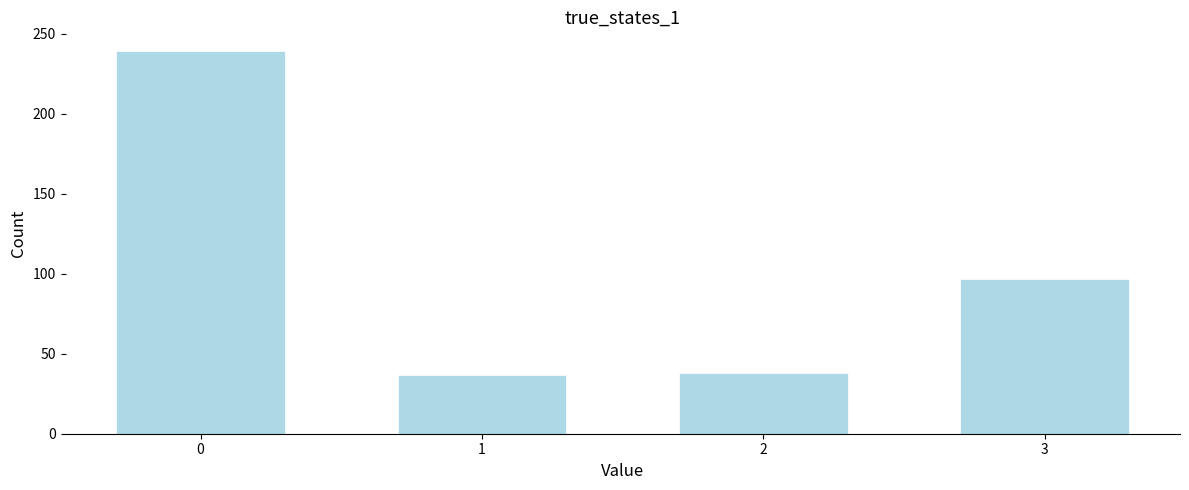

What is the value of the 1st bar from the left?

239